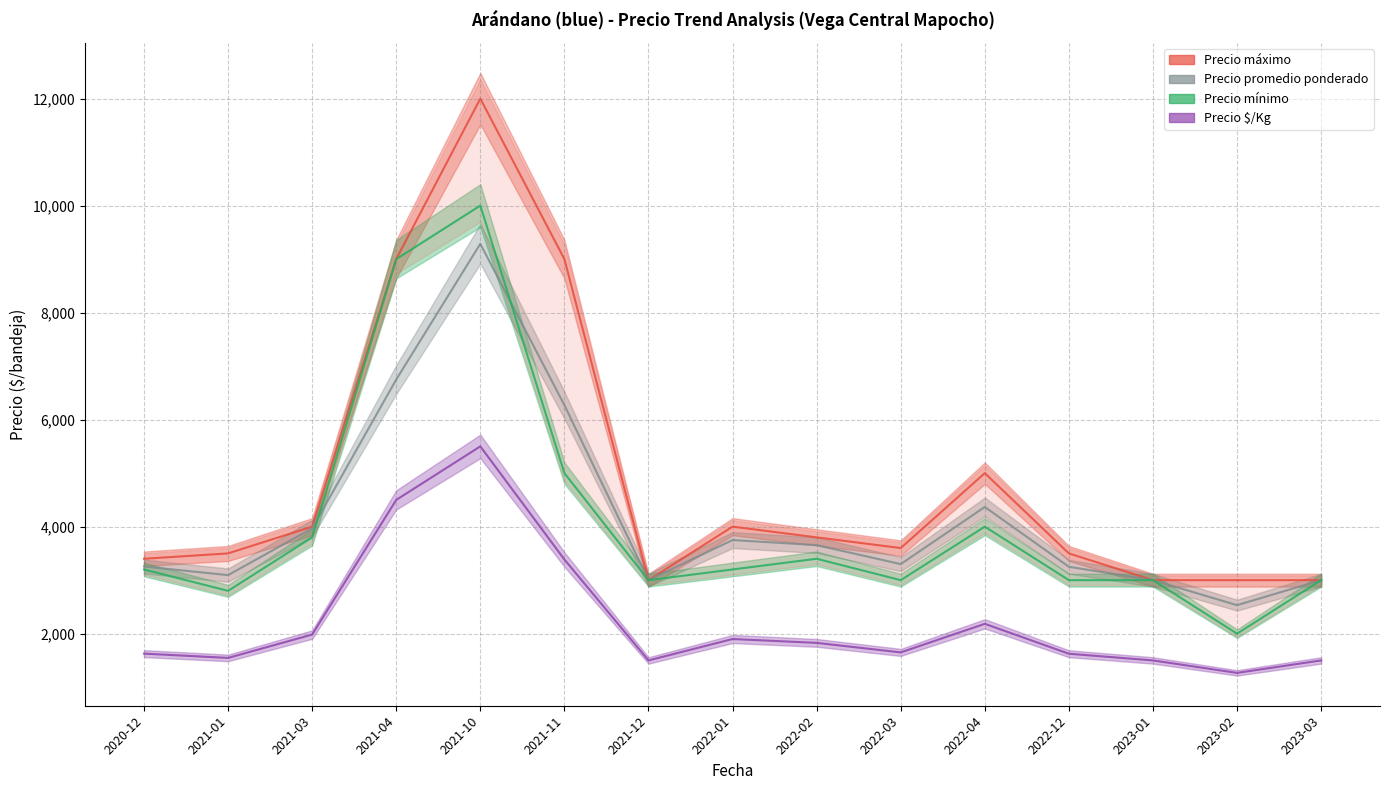

What are all the series names shown in the legend?

Precio máximo, Precio promedio ponderado, Precio mínimo, Precio $/Kg